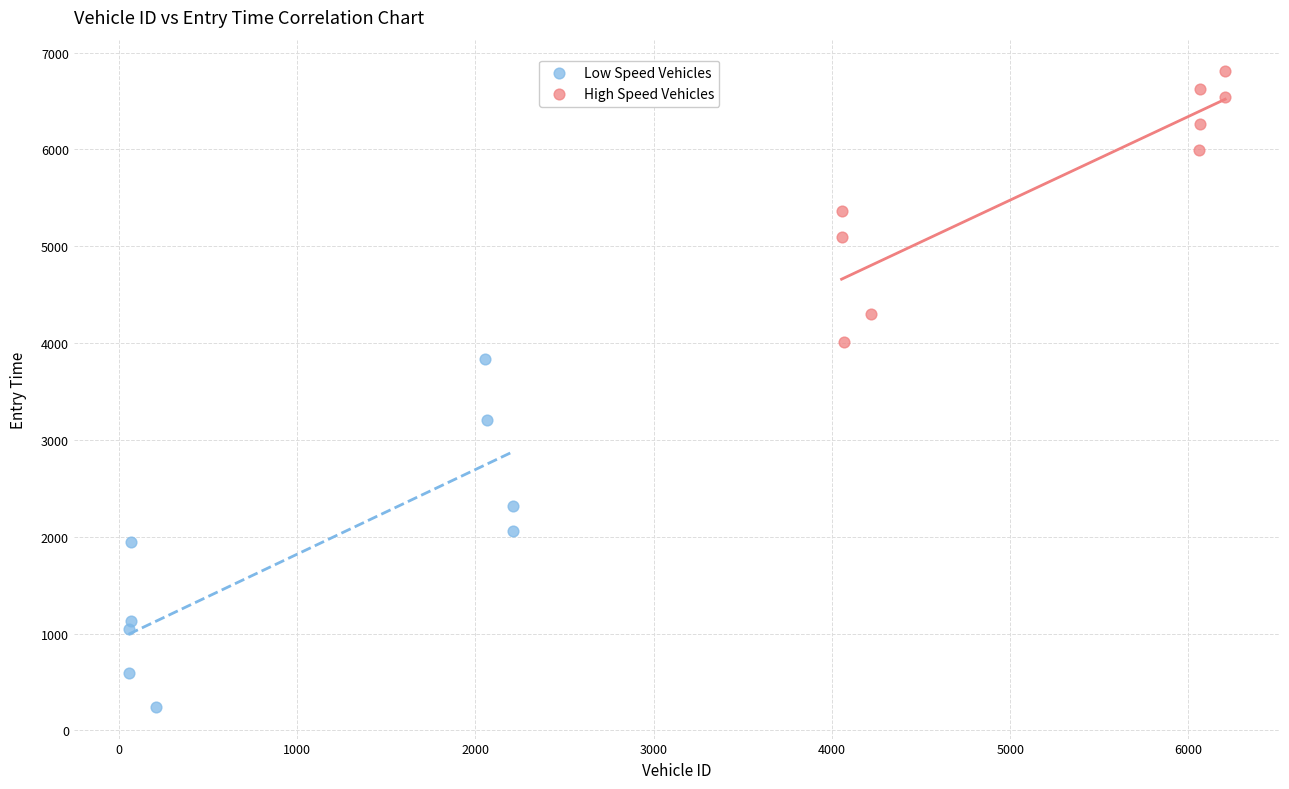

Which series reaches the minimum Y coordinate?

Low Speed Vehicles